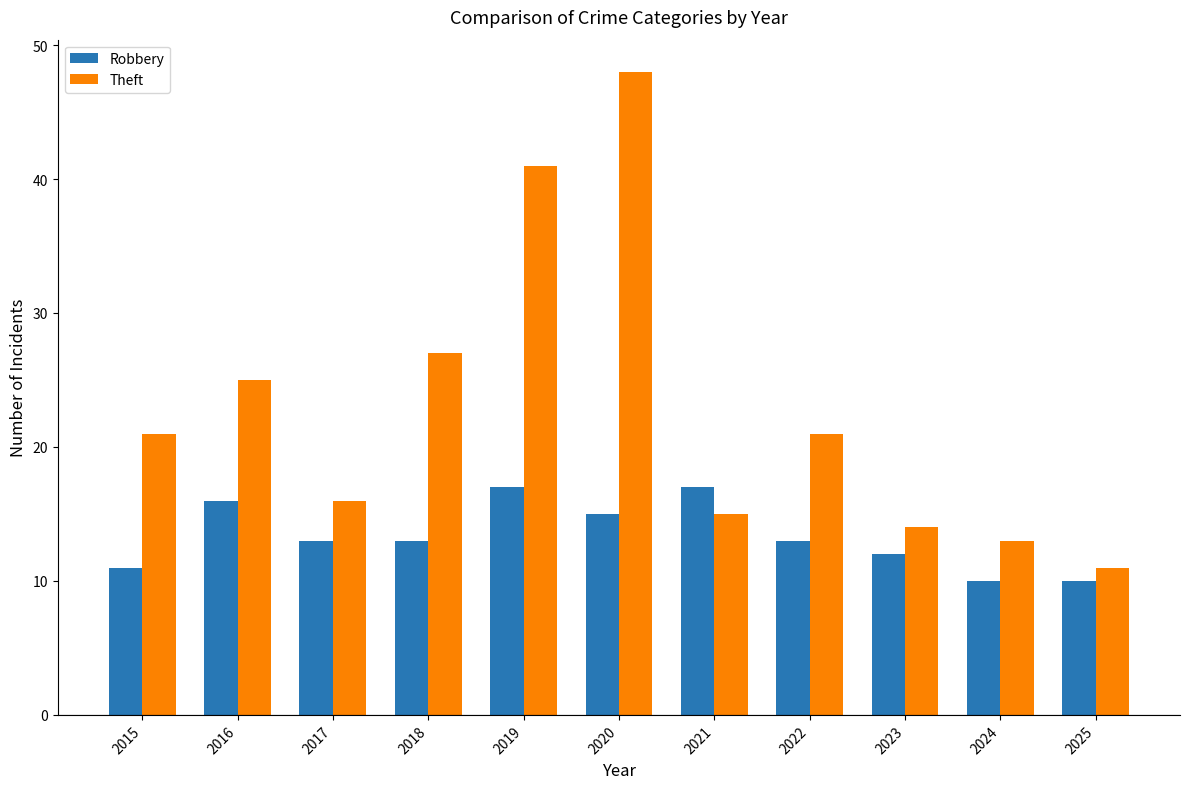

Count the number of categories in the chart.

11